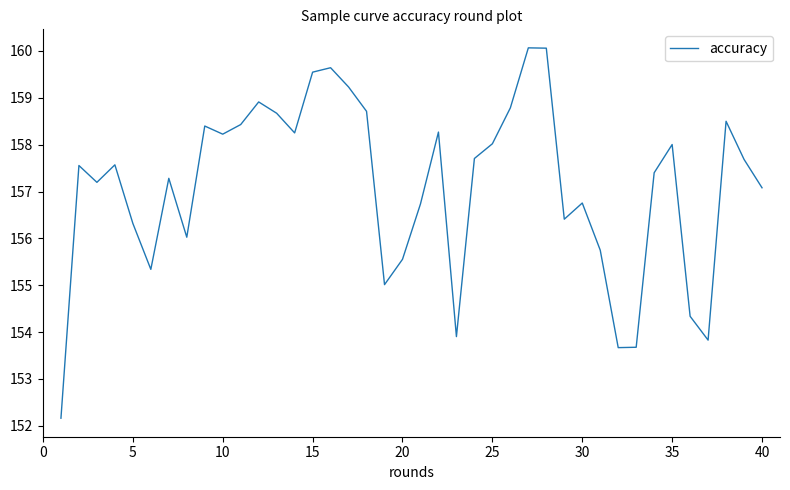

What is the difference between the second highest and second lowest values?

6.4